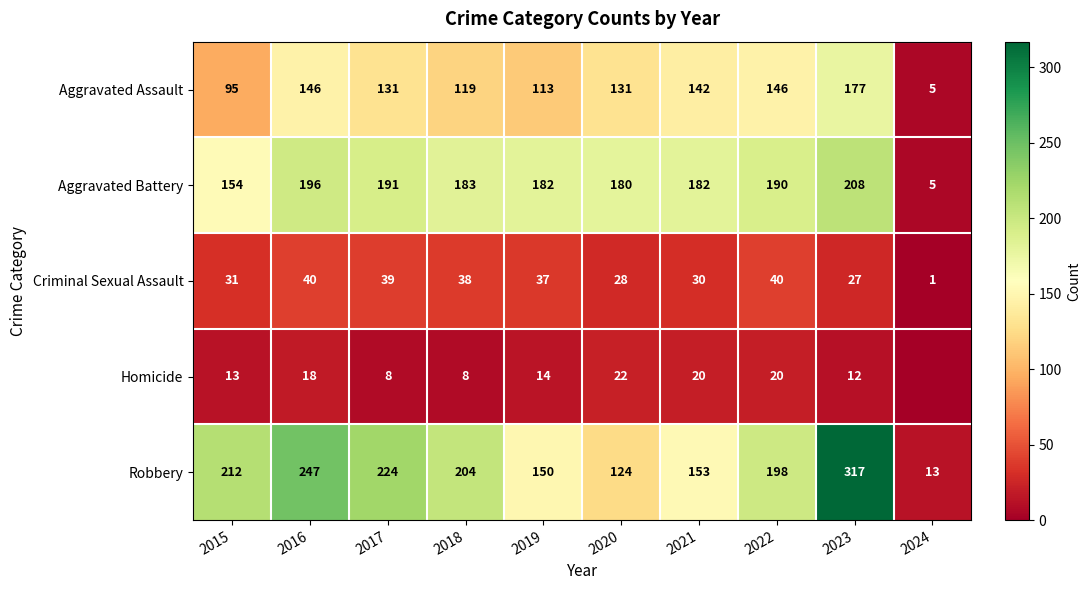

How many data points does each series have?

10